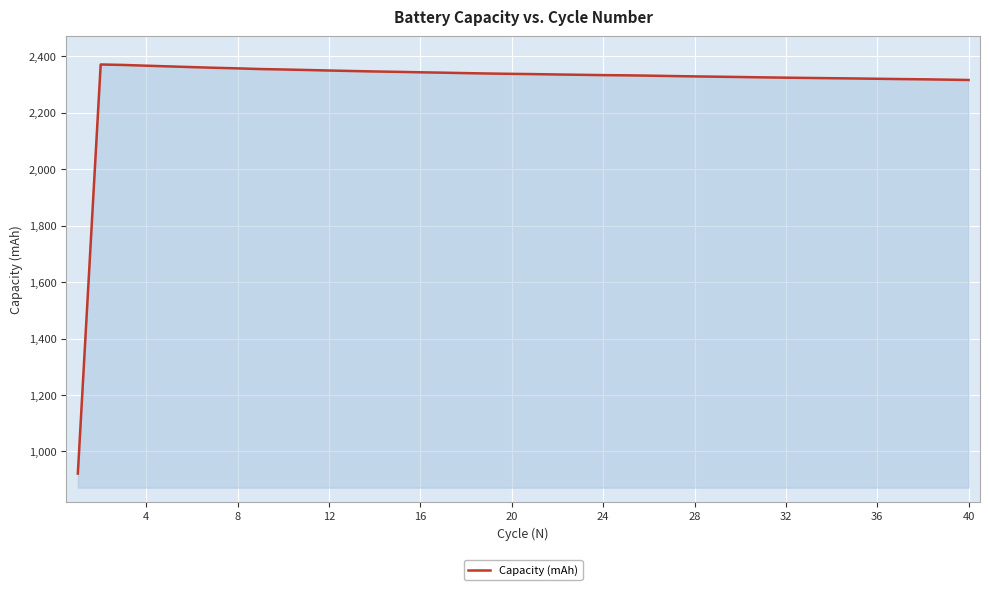

What is the maximum value shown in the chart?

2371.2